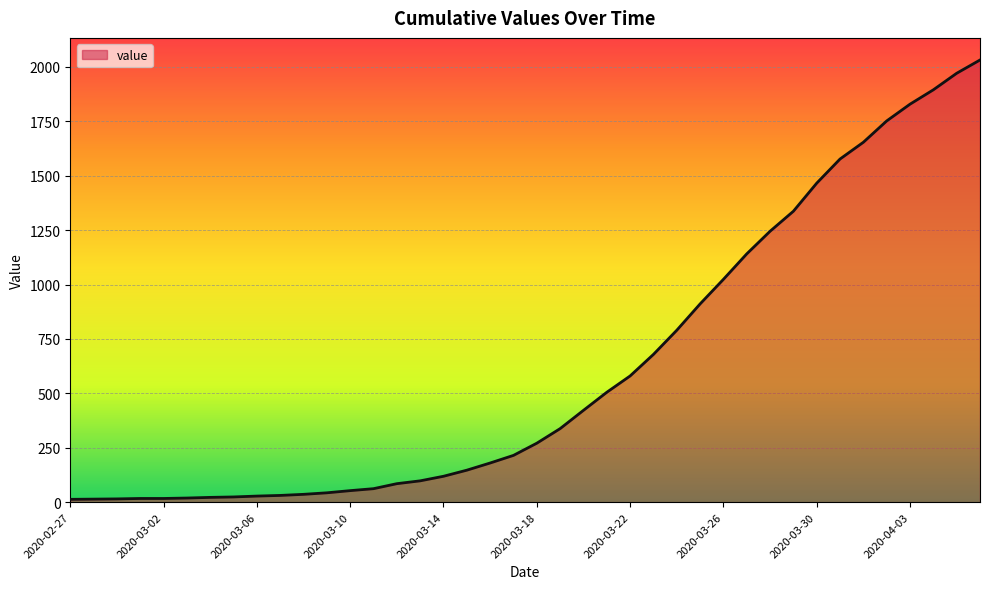

What is the maximum value shown in the chart?

2032